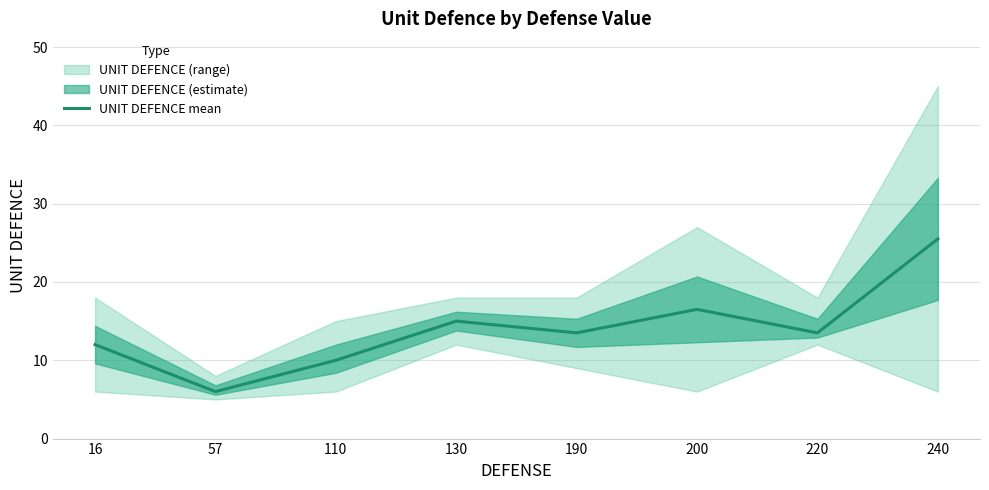

Reading left to right, extract all data points from this chart.

16=12.0	57=6.0	110=10.0	130=15.0	190=13.5	200=16.5	220=13.5	240=25.5